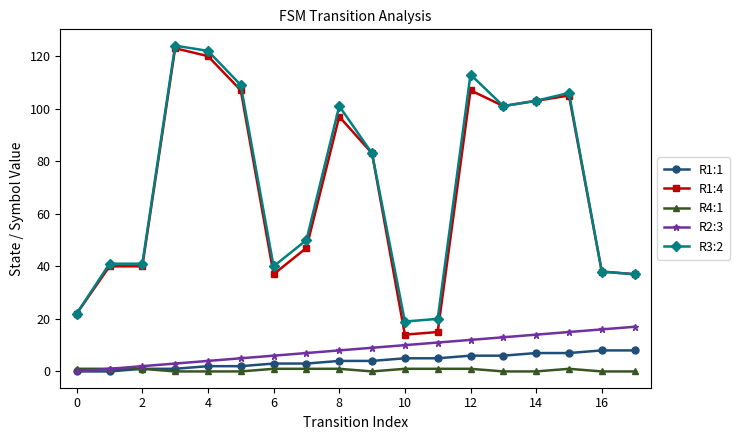

What is the greatest value displayed?

124